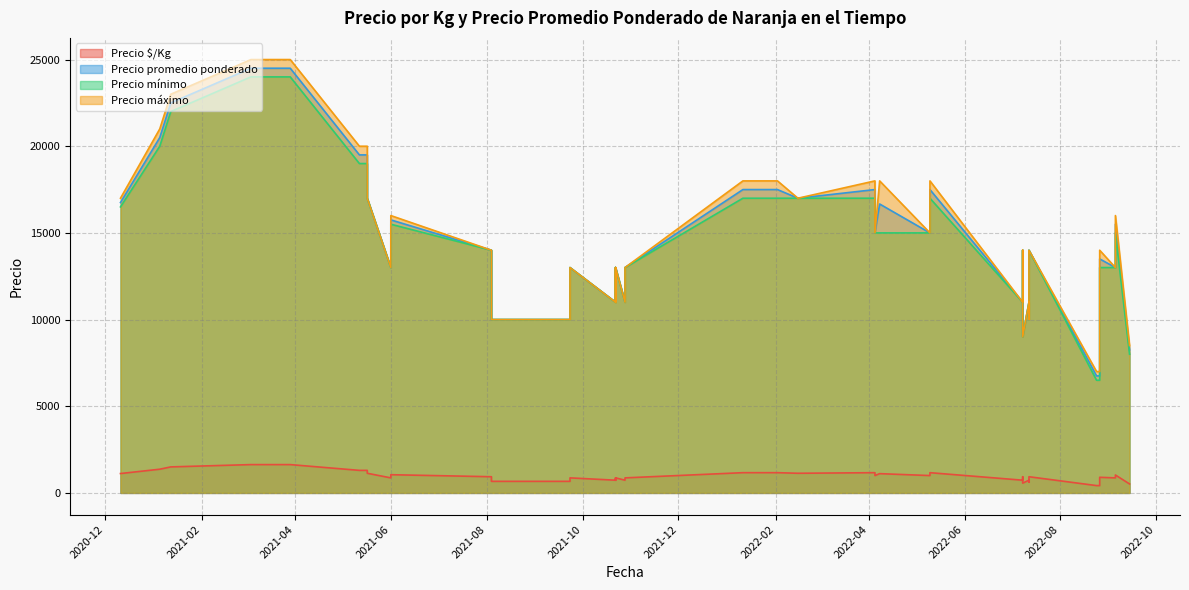

At 2022-05-10, list the series in order from largest to smallest.

Precio máximo, Precio promedio ponderado, Precio mínimo, Precio $/Kg